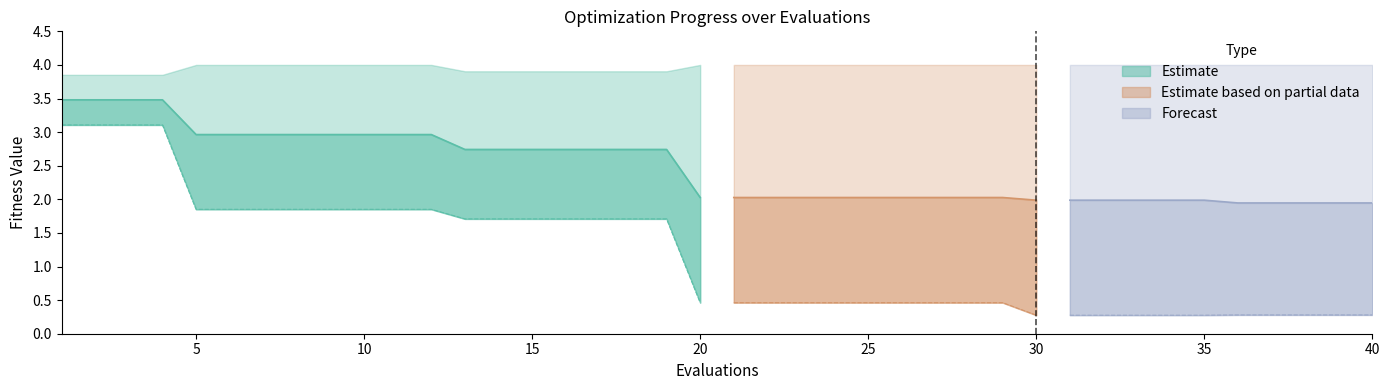

List the labels in order of worst value, smallest first.

0, 1, 2, 3, 12, 13, 14, 15, 16, 17, 18, 4, 5, 6, 7, 8, 9, 10, 11, 19, 20, 21, 22, 23, 24, 25, 26, 27, 28, 29, 30, 31, 32, 33, 34, 35, 36, 37, 38, 39